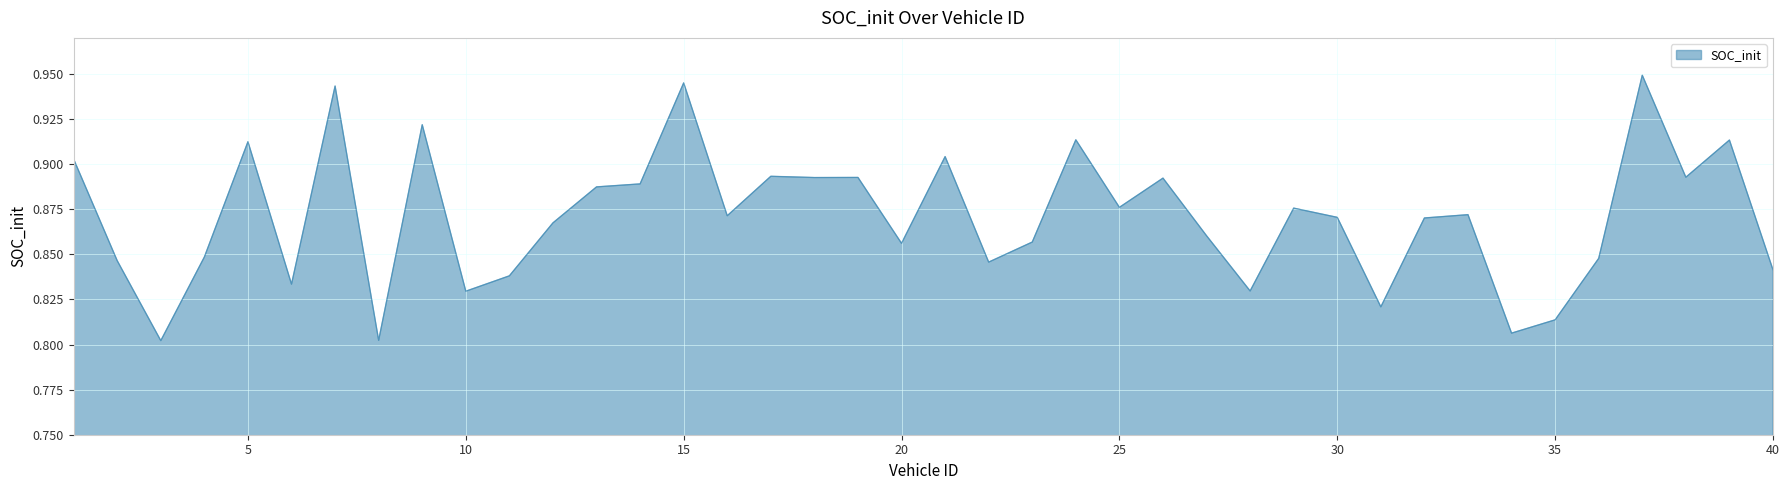

Rank the categories by value from highest to lowest.

37, 15, 7, 9, 24, 39, 5, 21, 1, 17, 38, 19, 18, 26, 14, 13, 25, 29, 33, 16, 30, 32, 12, 27, 23, 20, 4, 36, 2, 22, 40, 11, 6, 28, 10, 31, 35, 34, 8, 3